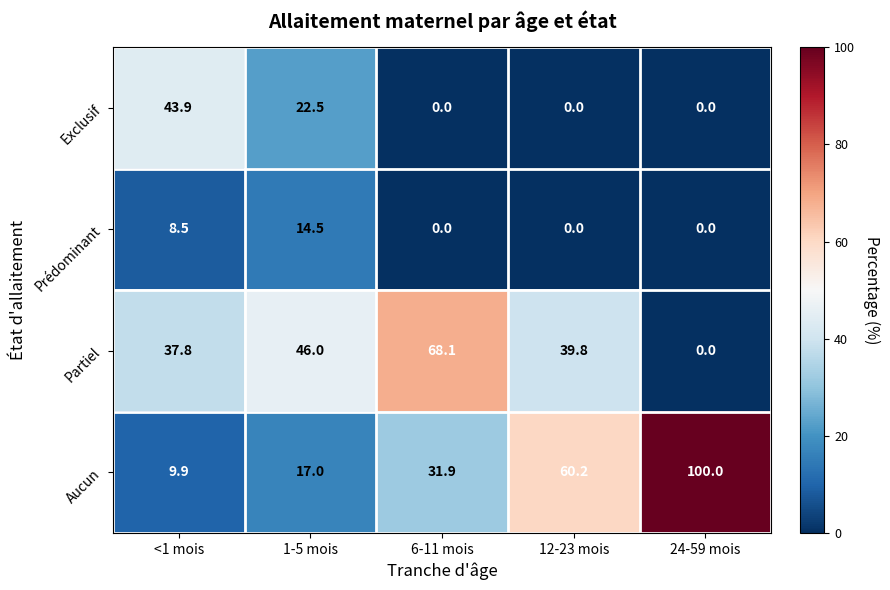

How many categories are shown in the chart?

5